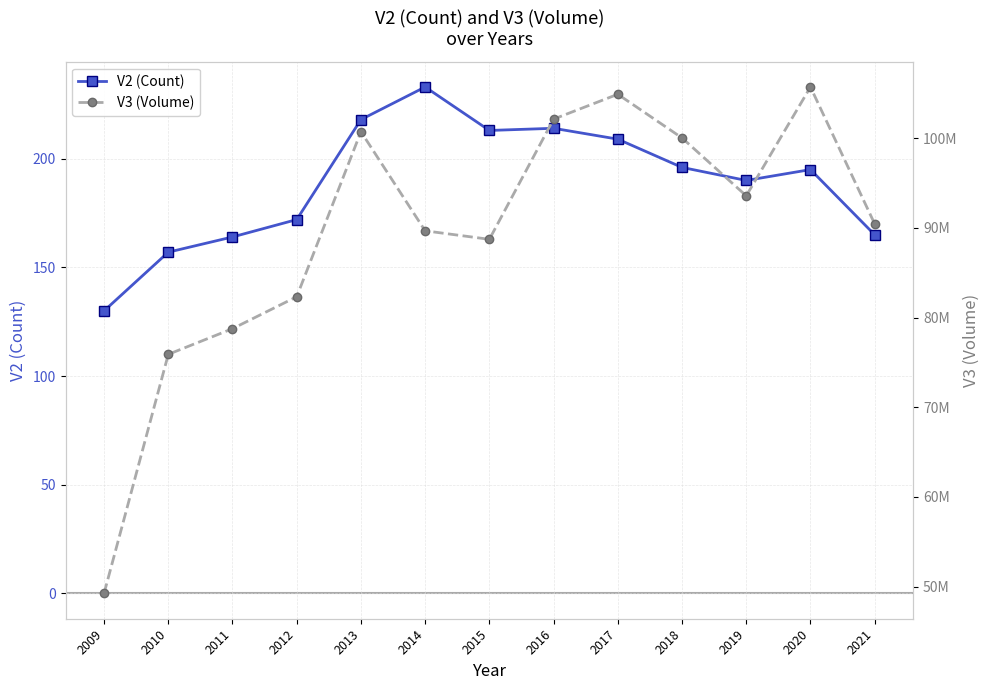

What are all the series names shown in the legend?

V2 (Count), V3 (Volume)